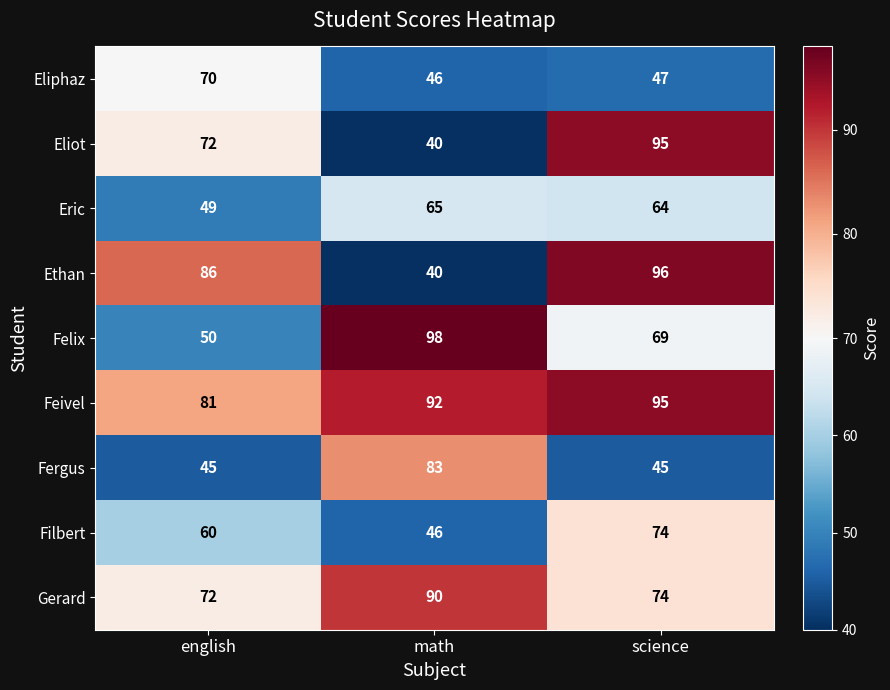

Reading left to right, list all the values displayed in this chart.

Eliphaz: english=70	math=46	science=47
Eliot: english=72	math=40	science=95
Eric: english=49	math=65	science=64
Ethan: english=86	math=40	science=96
Felix: english=50	math=98	science=69
Feivel: english=81	math=92	science=95
Fergus: english=45	math=83	science=45
Filbert: english=60	math=46	science=74
Gerard: english=72	math=90	science=74